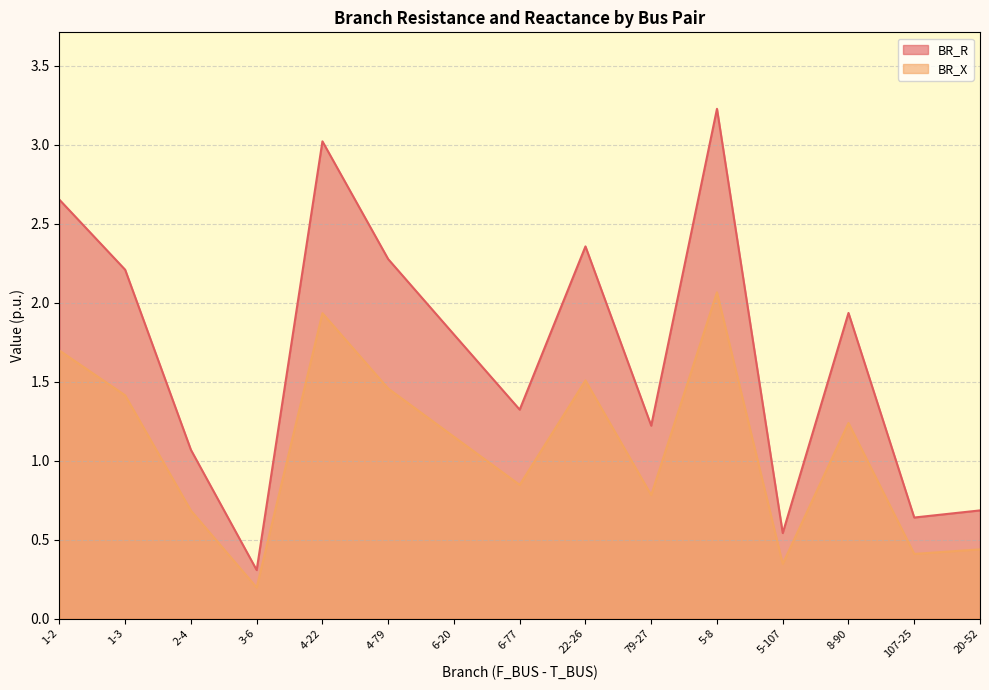

Which series has the largest total across all categories?

BR_R